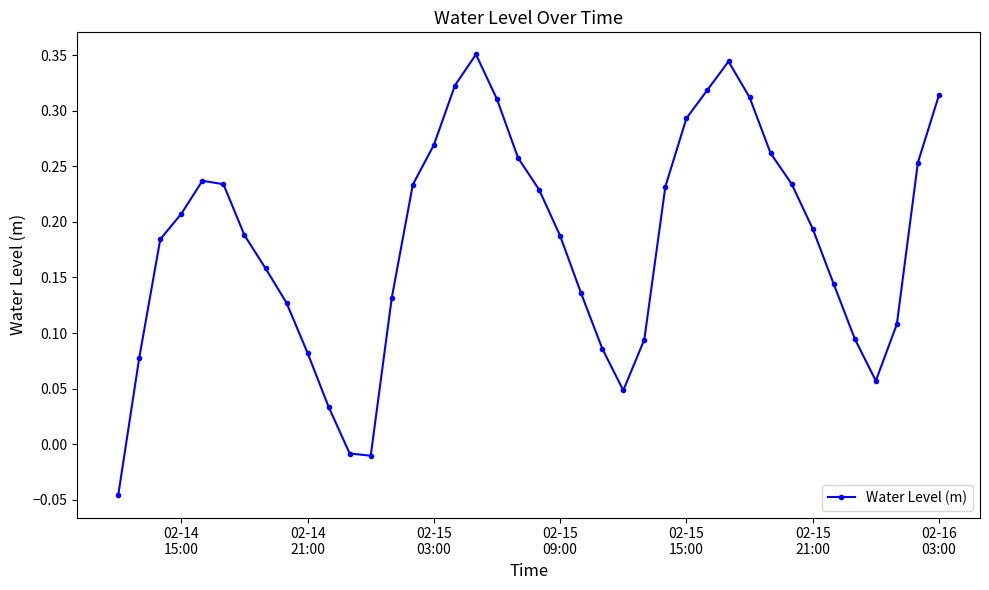

How many interior local peaks (higher than both neighbors) does the data have?

3